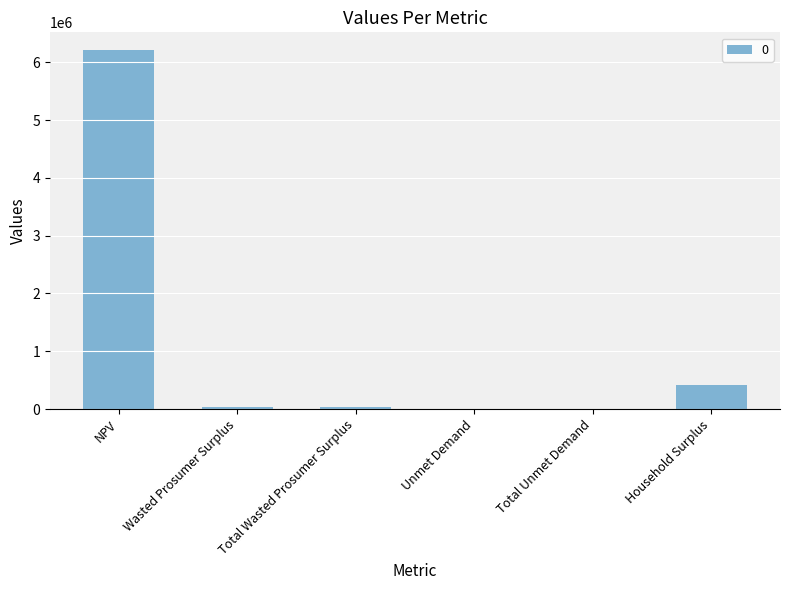

How many data points does each series have?

6